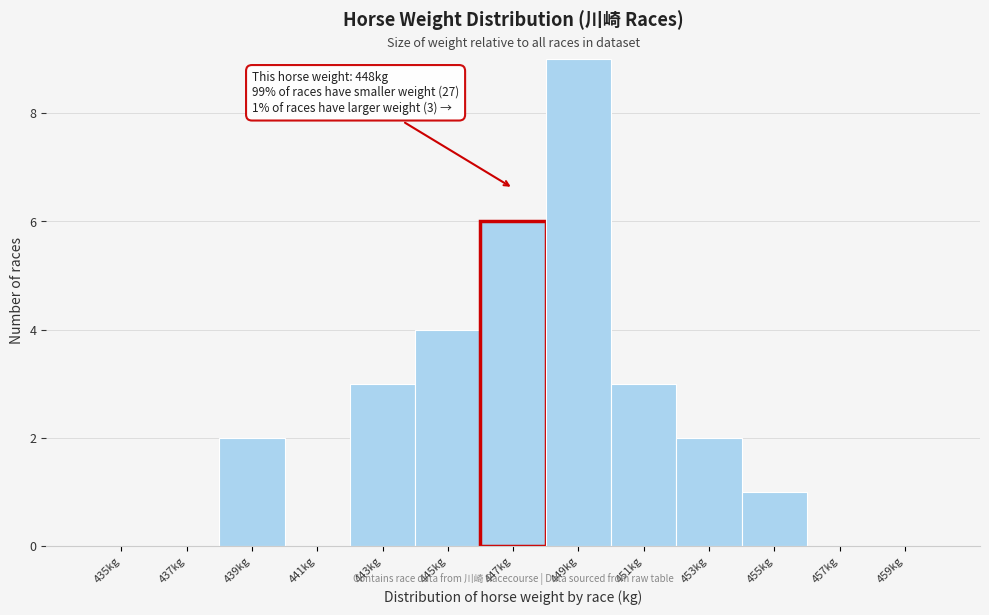

Reading left to right, what are all the values shown in this chart?

435kg=0	437kg=0	439kg=2	441kg=0	443kg=3	445kg=4	447kg=6	449kg=9	451kg=3	453kg=2	455kg=1	457kg=0	459kg=0